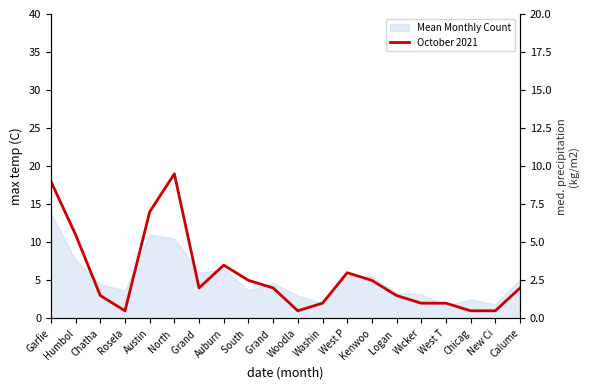

The value at Chicag is 1. True or false?

False